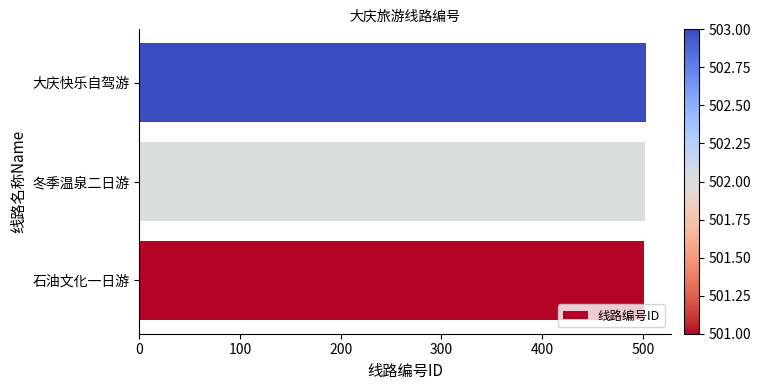

What is the sum of the values at 大庆快乐自驾游 and 石油文化一日游?

1004